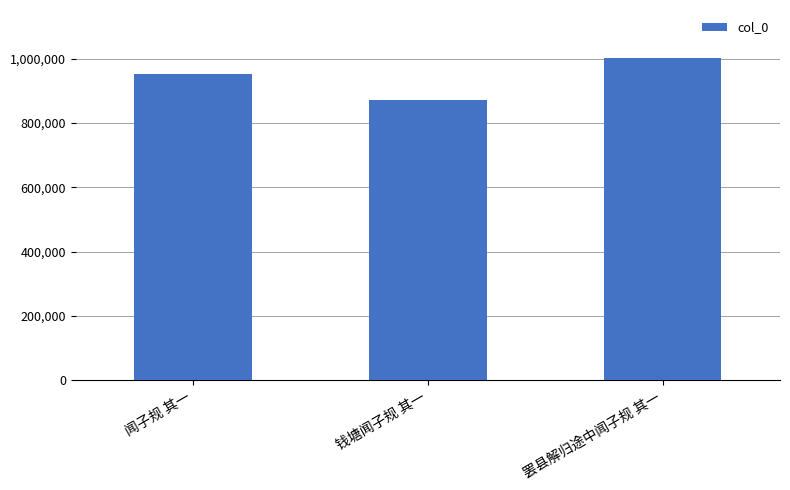

What is the ratio of the value at 钱塘闻子规 其一 to the value at 罢县解归途中闻子规 其一?

0.9